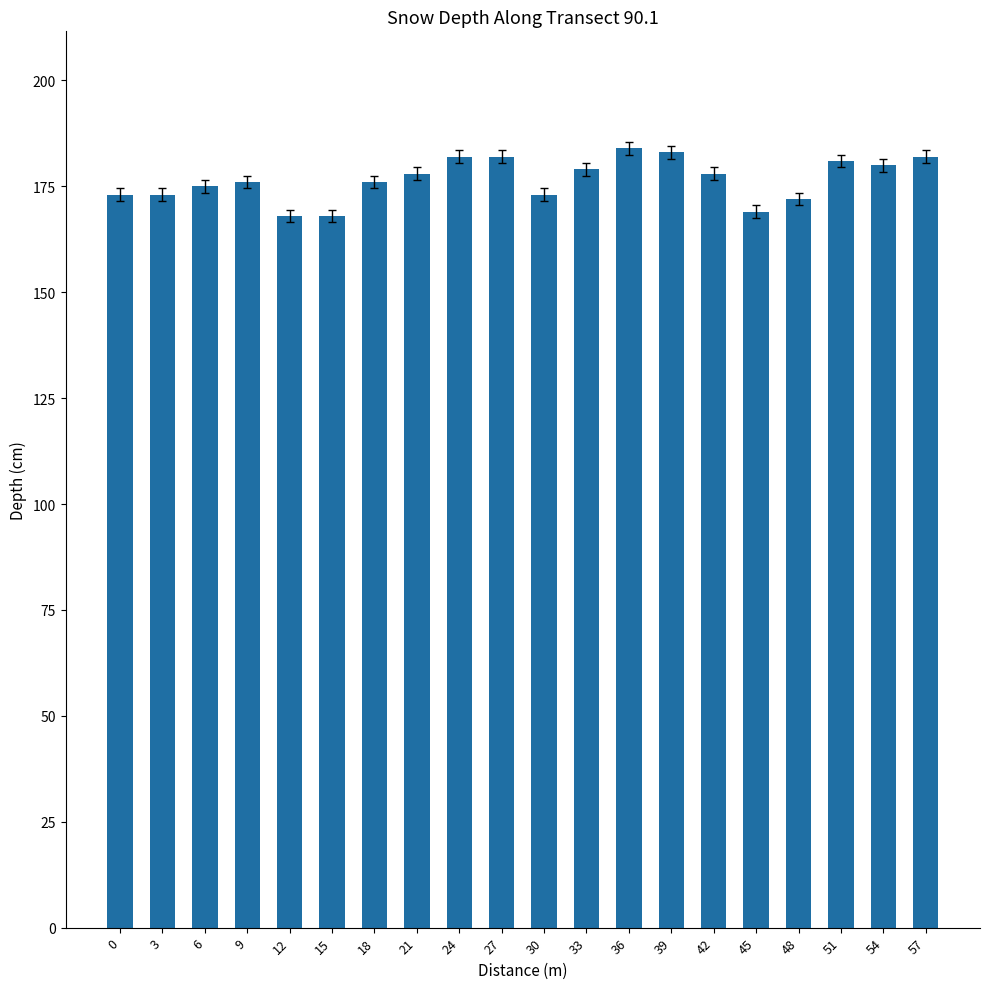

Read the value at 48, to the nearest 5.

170